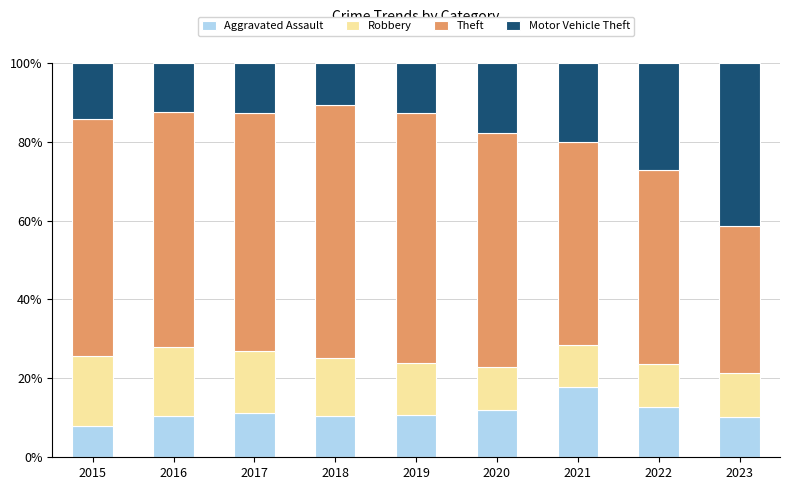

The Aggravated Assault series shows 5.1 at 2022. True or false?

False